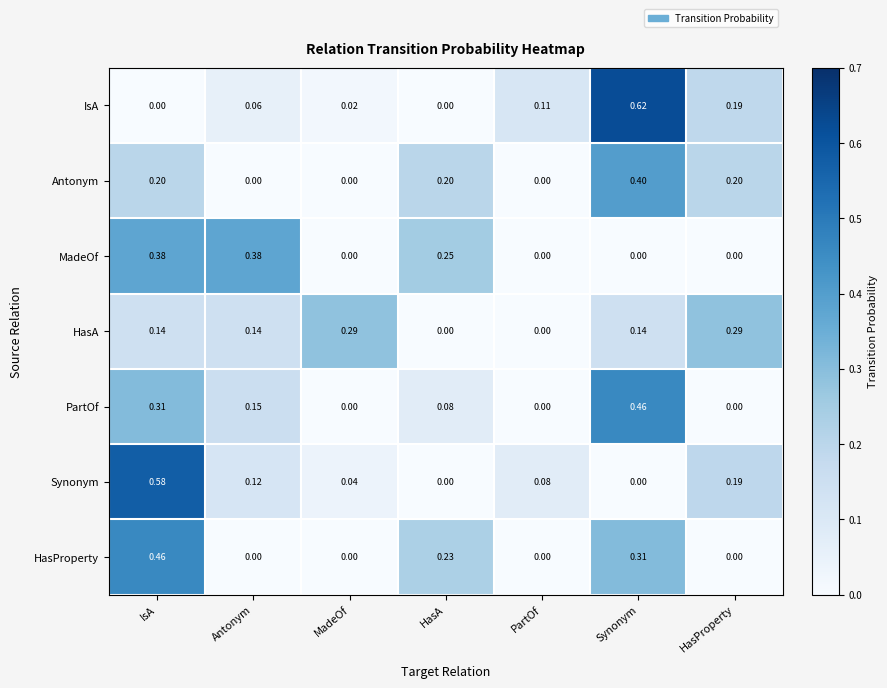

Which series changed the most between Antonym and HasA?

HasProperty